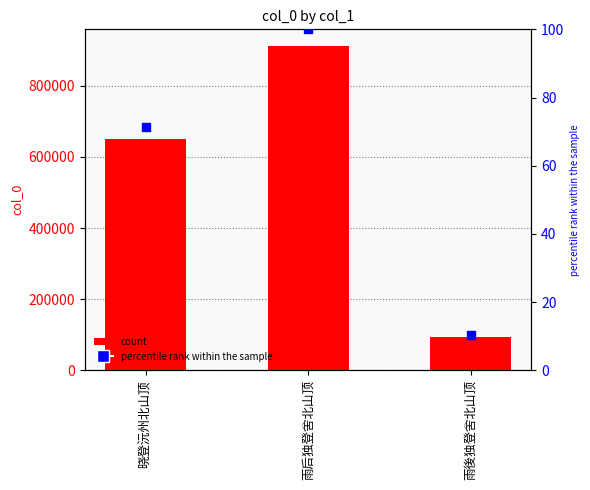

Which series reaches the maximum Y coordinate?

col_0